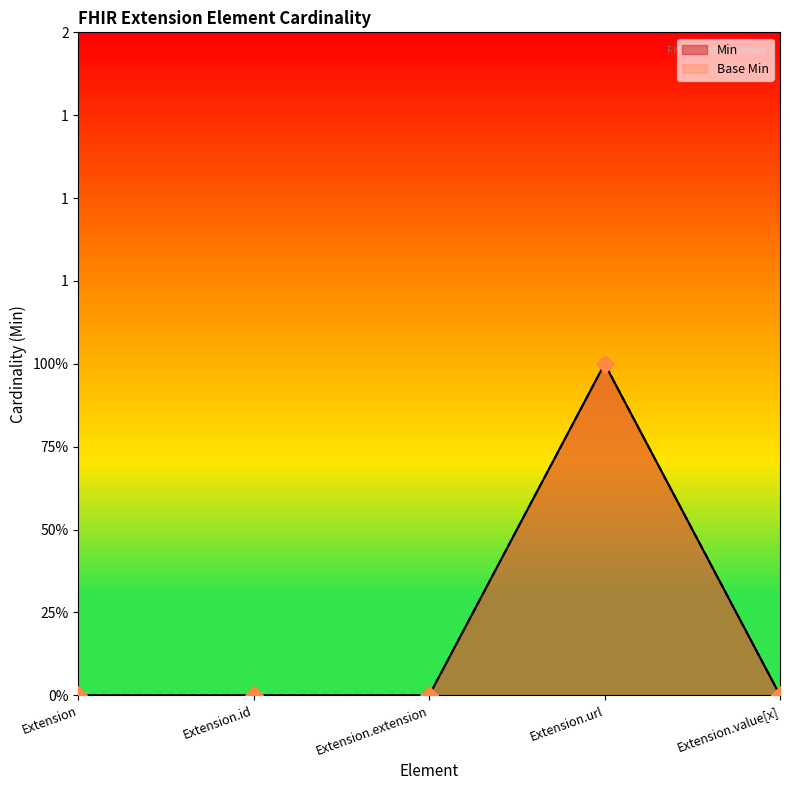

Which series has the largest Y range (max minus min)?

Min